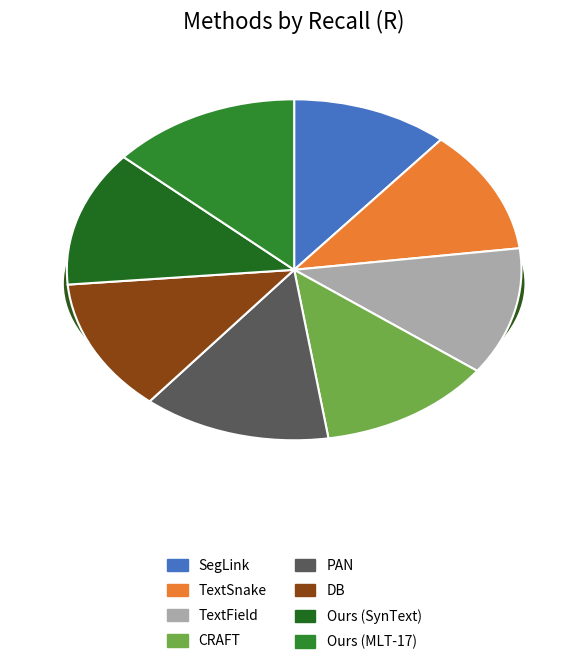

What is the largest slice in the pie chart?

Ours (MLT-17)